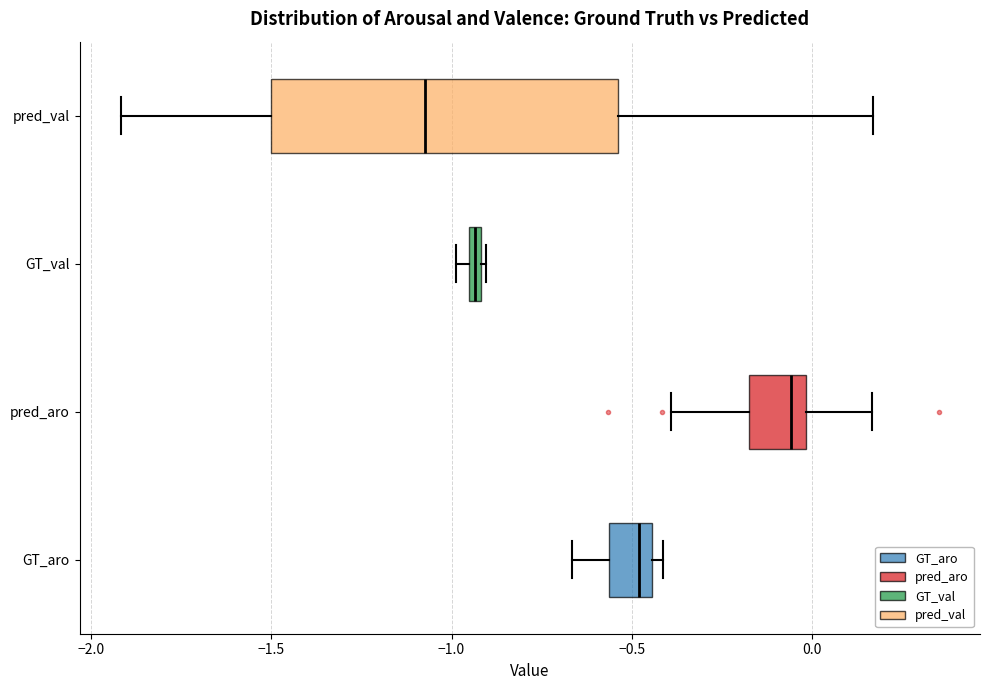

Where is the right edge of the box for GT_val on the x-axis? The values are not printed on the chart, so give them approximately, as read against the axis.

-0.90